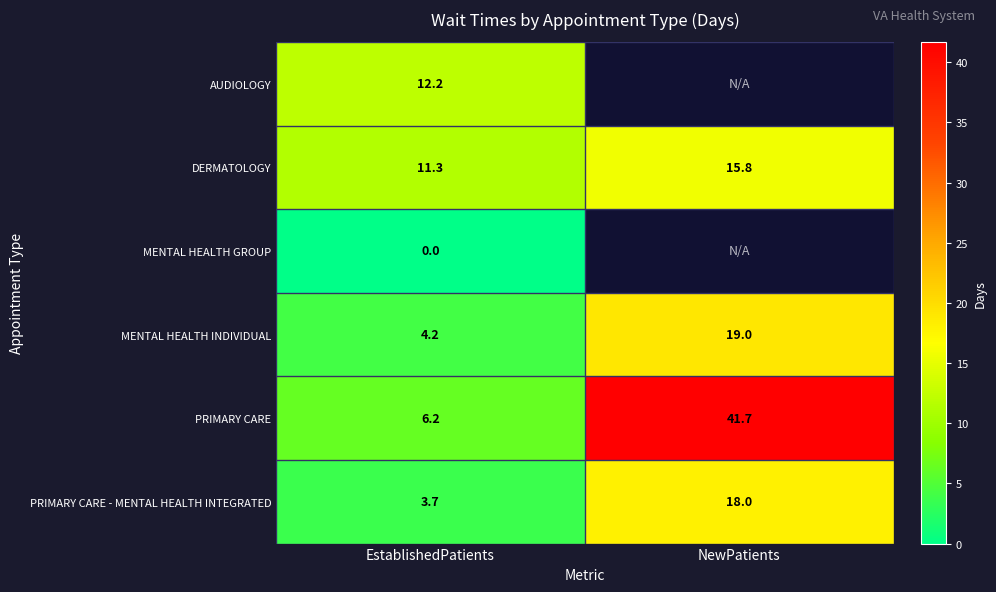

What is the lowest value of the DERMATOLOGY series?

11.3